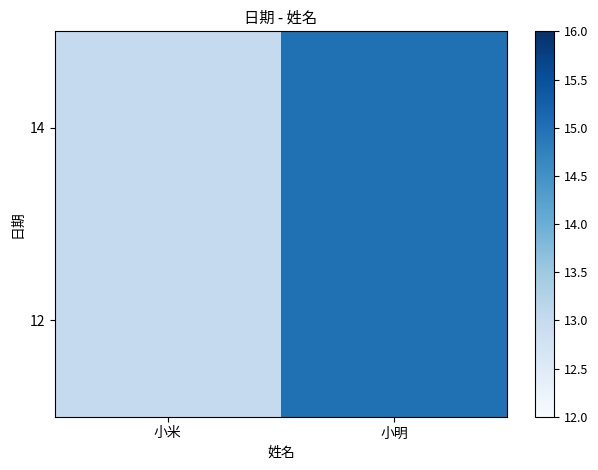

Reading left to right, list all the values displayed in this chart.

12: 小米=13	小明=15
14: 小米=13	小明=15